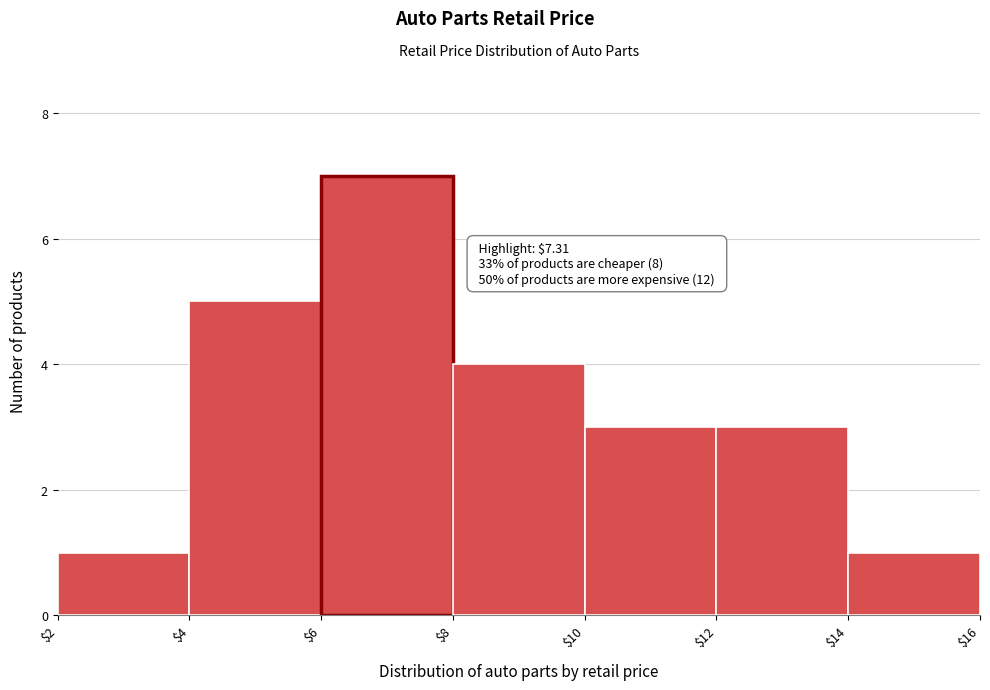

Which range on the x-axis has the tallest bar?

$6 to $8